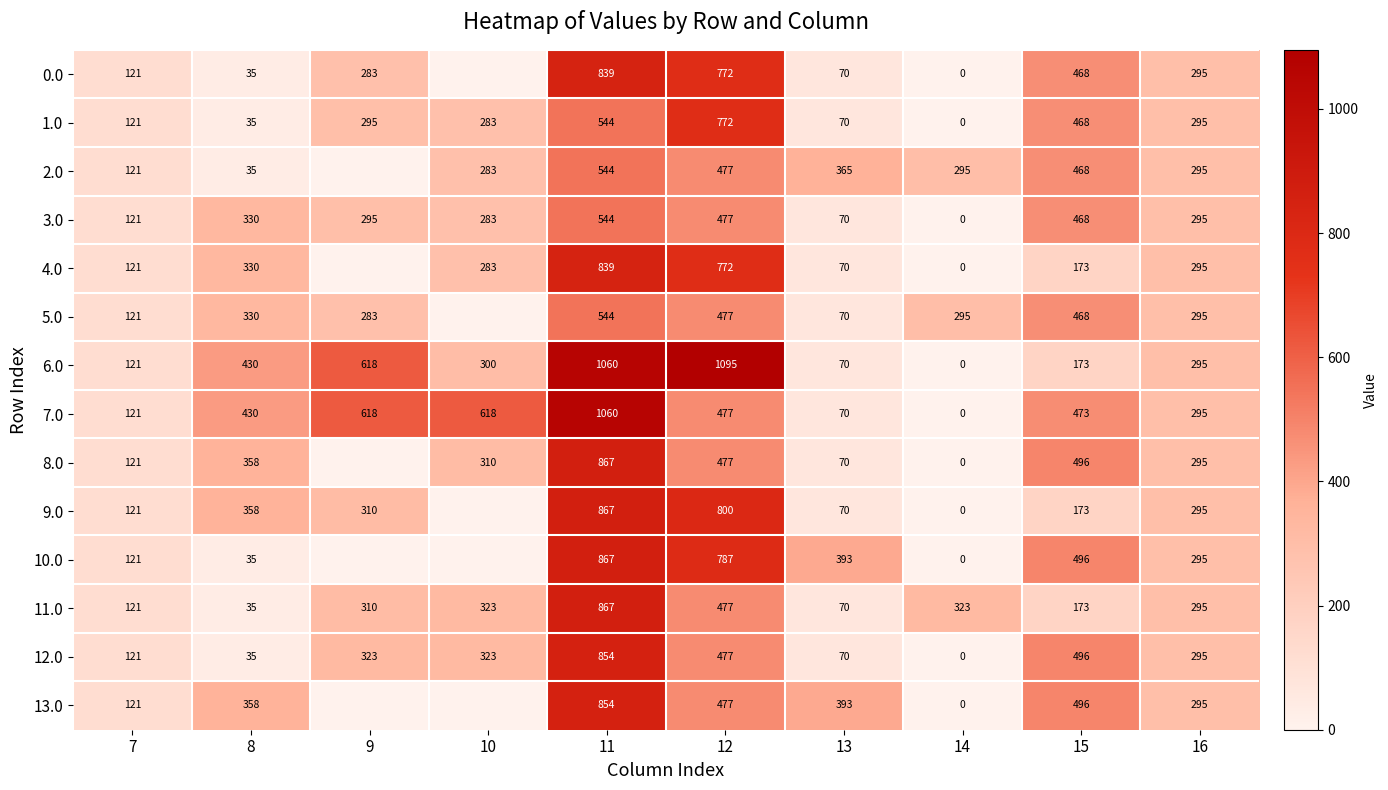

What is the highest value of the 12.0 series?

854